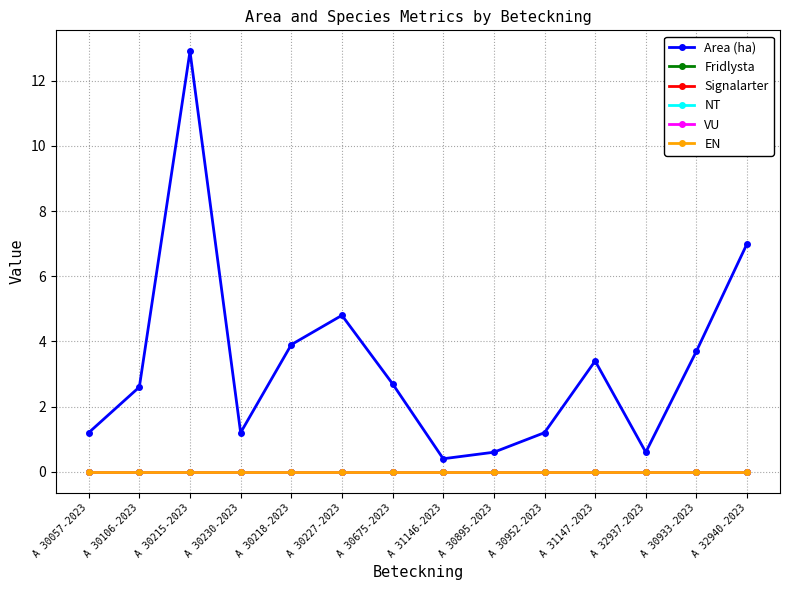

Is this an area chart (filled region under the line)?

No